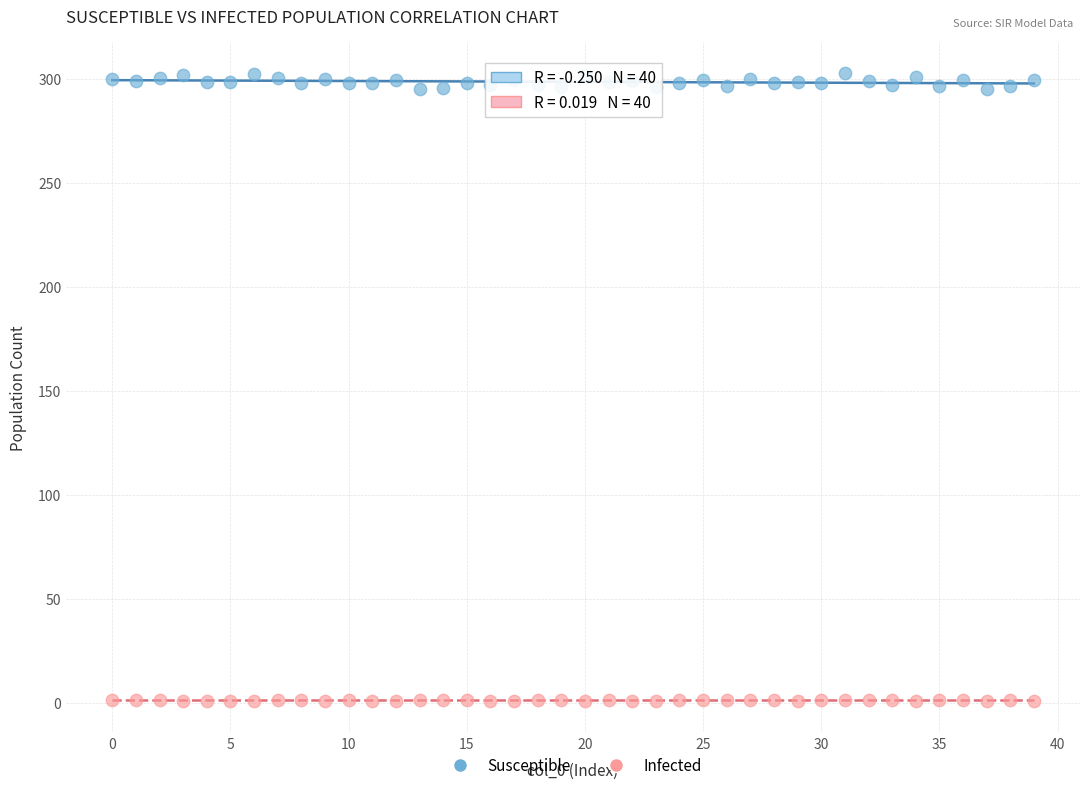

Which series contains the lowest Y value?

Infected